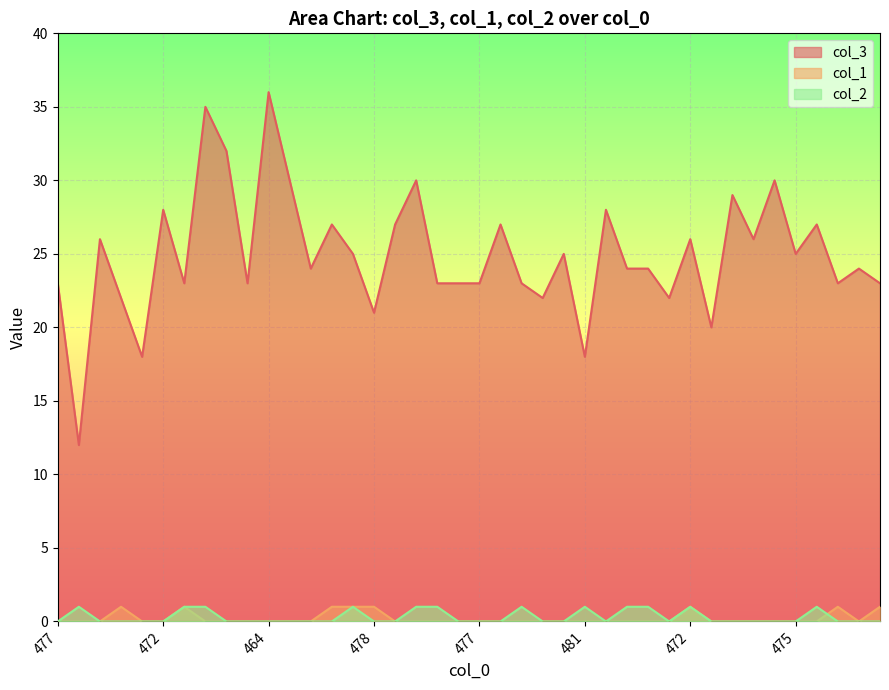

How many lines are shown in the chart?

3